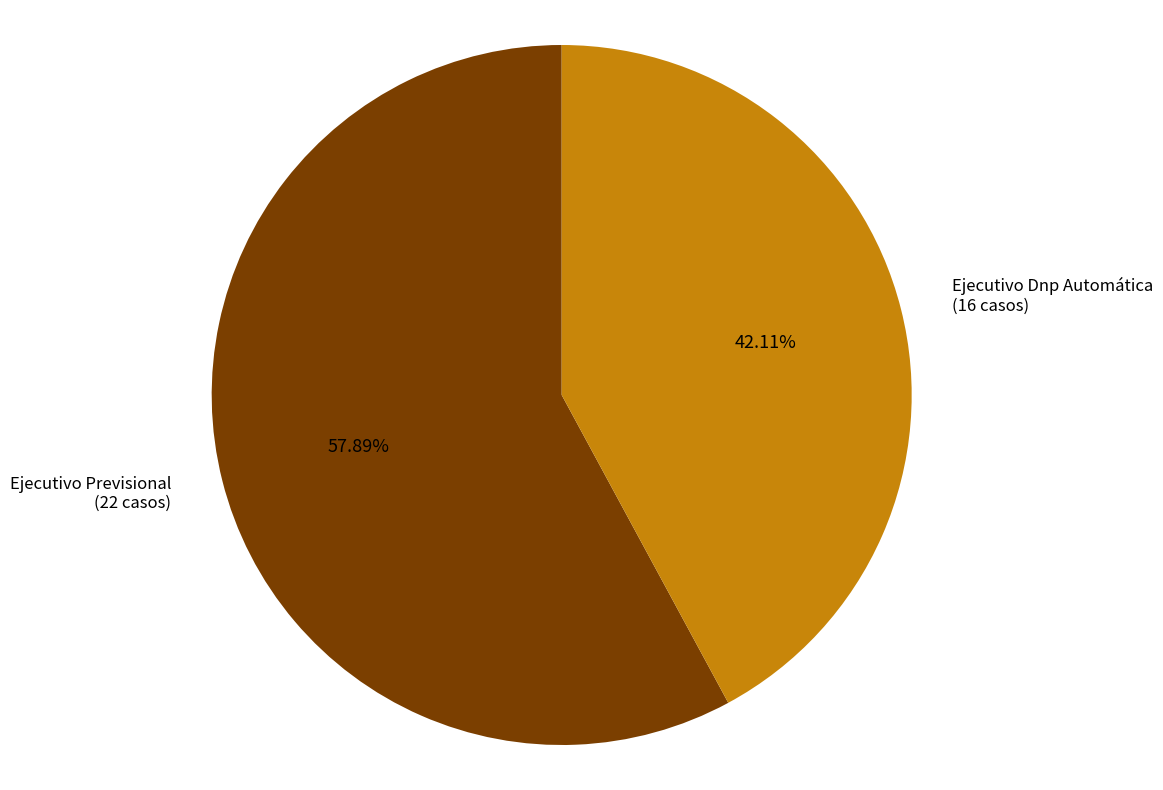

Is there a majority slice in this chart?

Yes